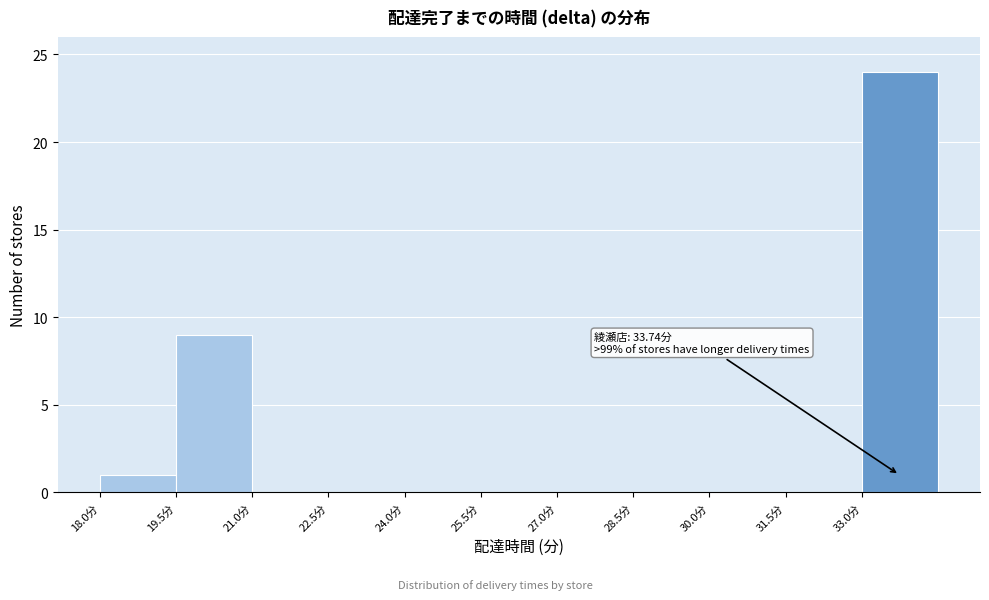

Which range on the x-axis has the tallest bar?

33.0 to 34.5